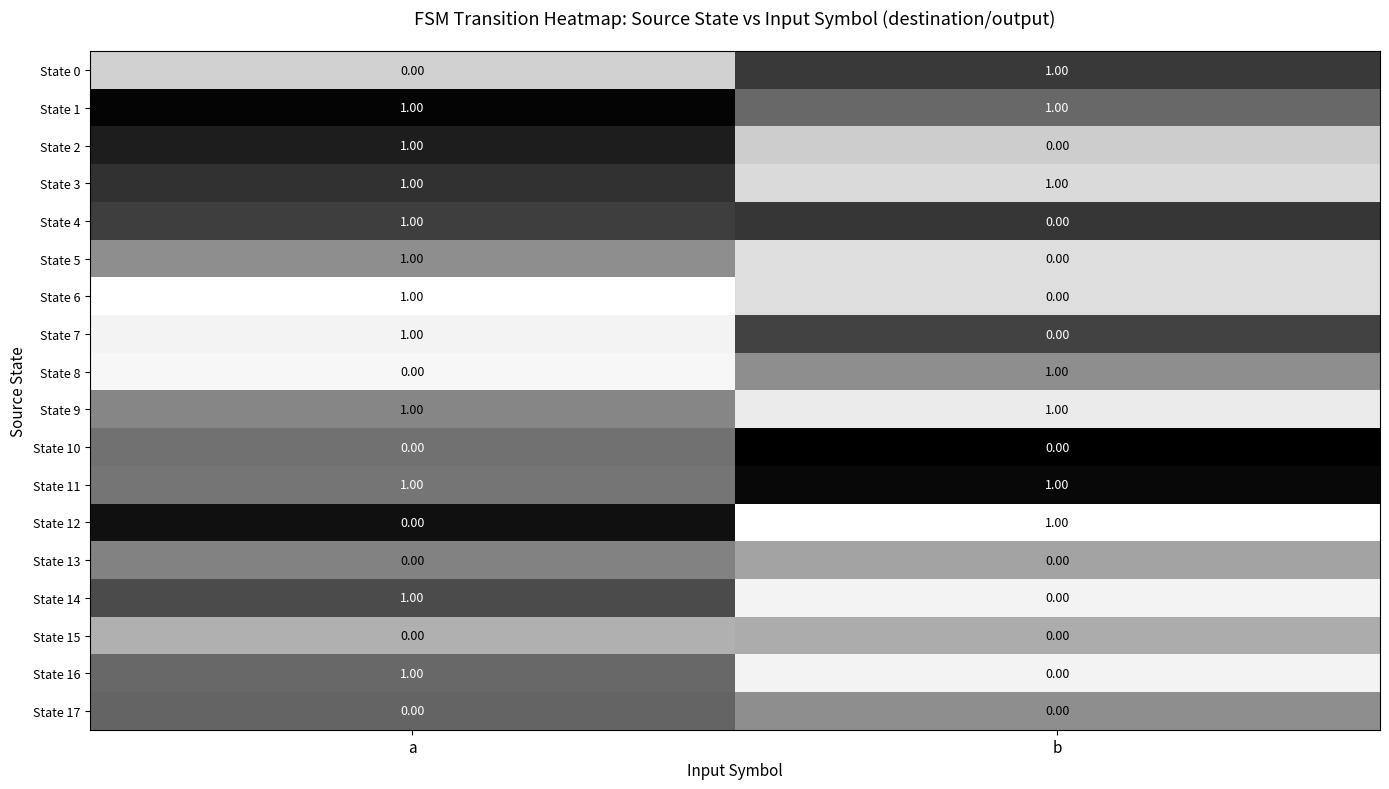

Which category has the lowest value in the State 4 series?

b